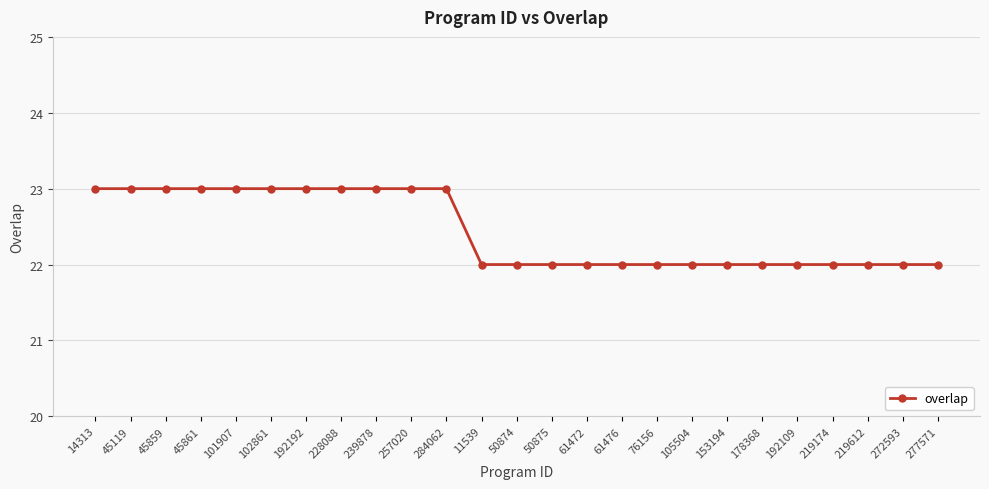

Is it true that the value at 272593 is 37?

False